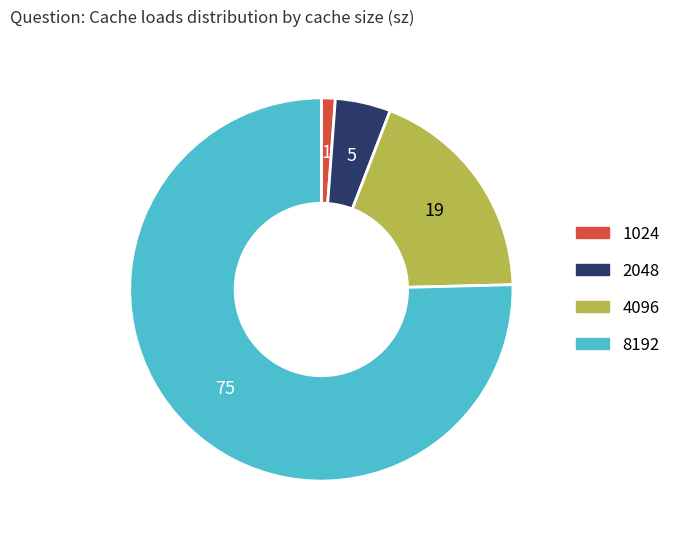

True or false: 8192 accounts for 75% of the total.

True